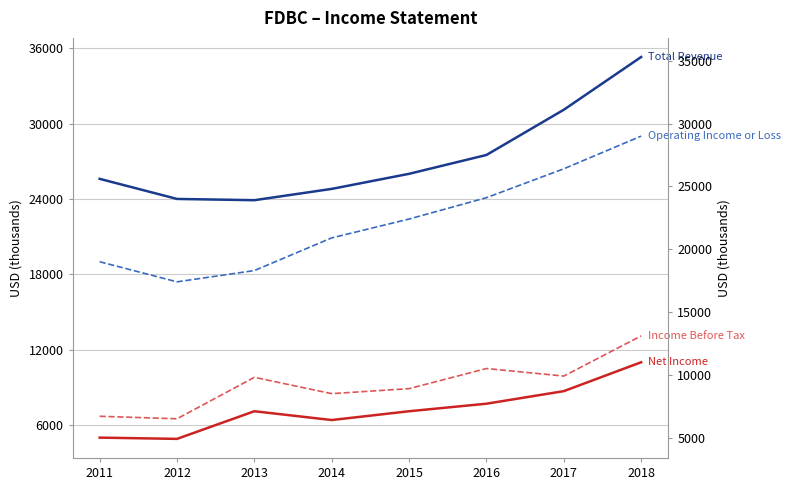

What are all the series names shown in the legend?

Total Revenue, Net Income, Operating Income or Loss, Income Before Tax